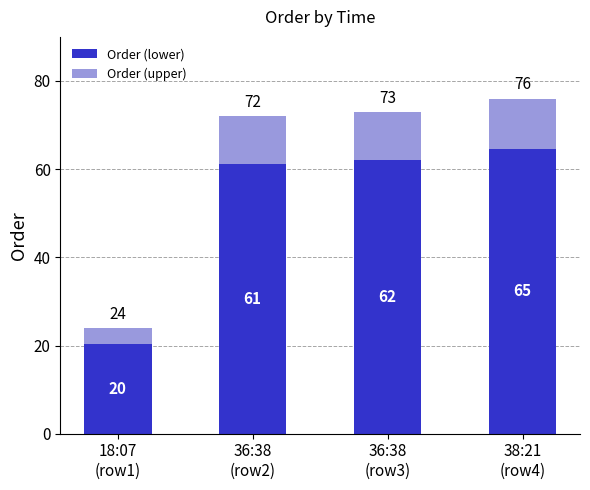

The Order (upper) series shows 11.4 at 38:21
(row4). True or false?

True